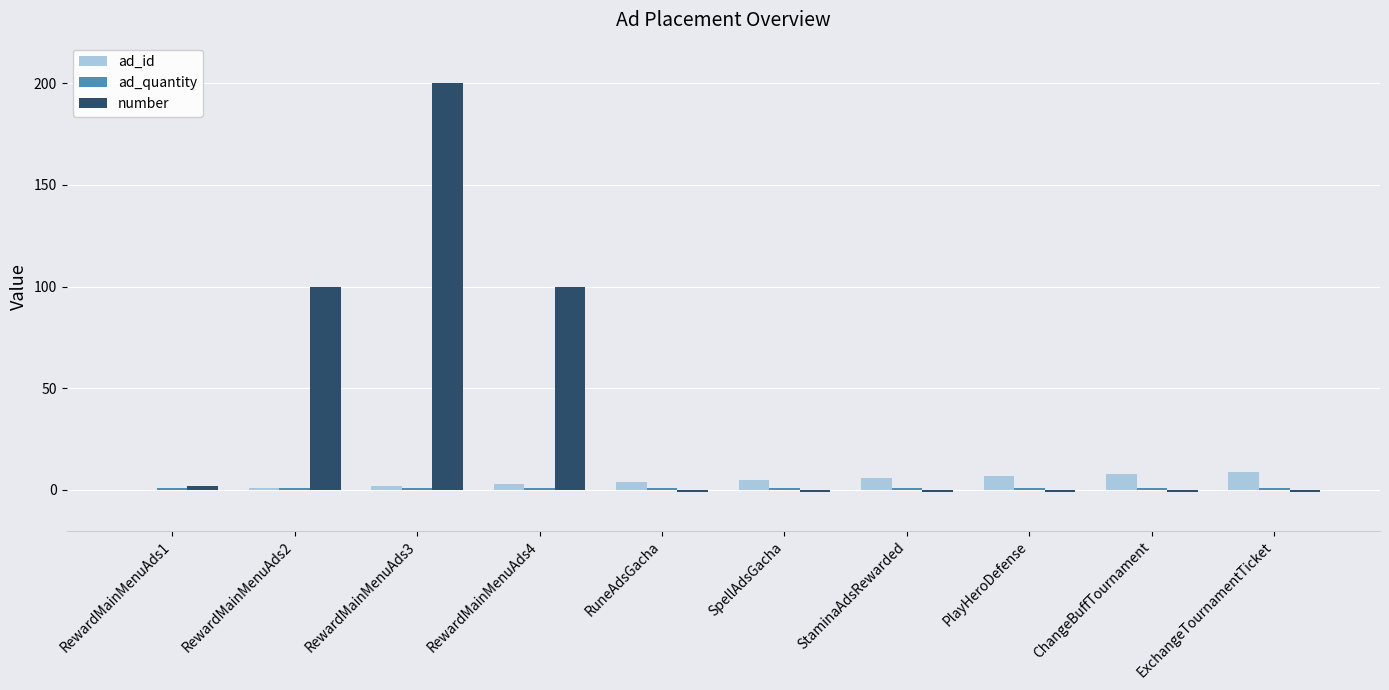

Is the value of ad_id at ChangeBuffTournament greater than the value of number at ExchangeTournamentTicket?

Yes